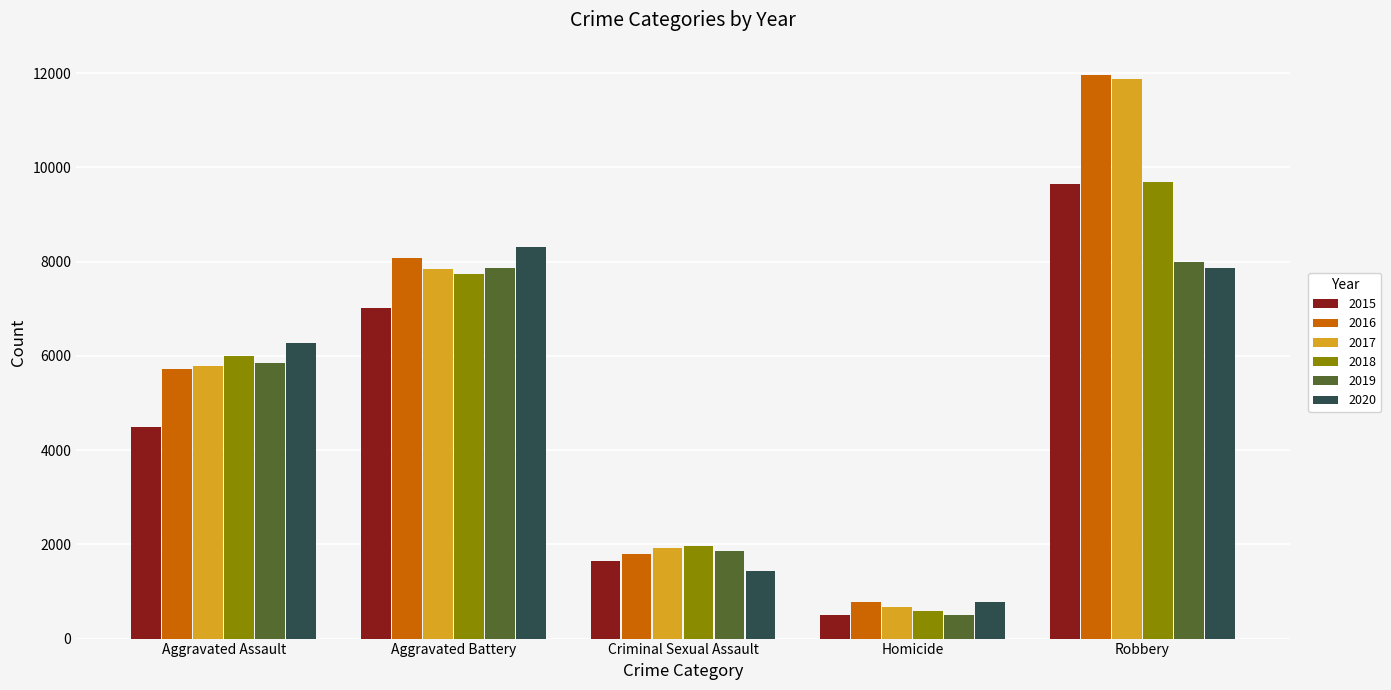

At how many categories does at least one series exceed 3797?

3